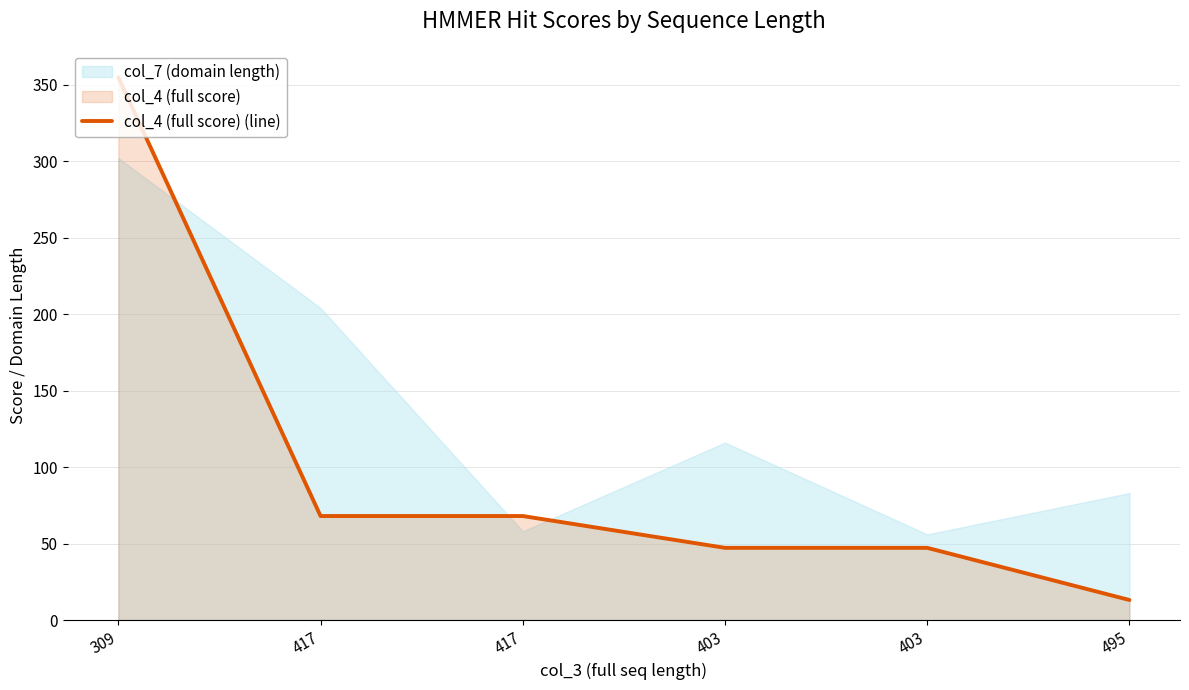

What is the change in value from 417 to 403?

-20.8